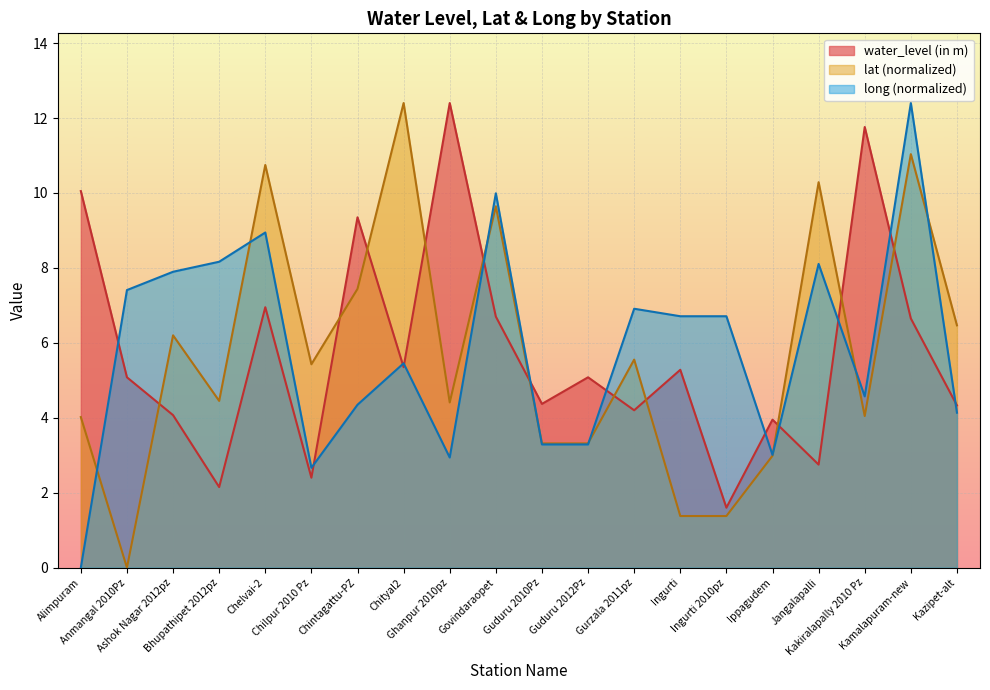

True or false: lat has a value of 10.7 at Chelvai-2.

True